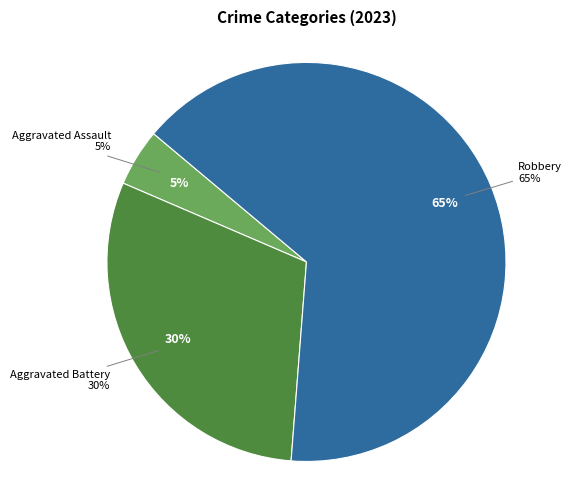

Is it true that Robbery is 59% of the pie?

False